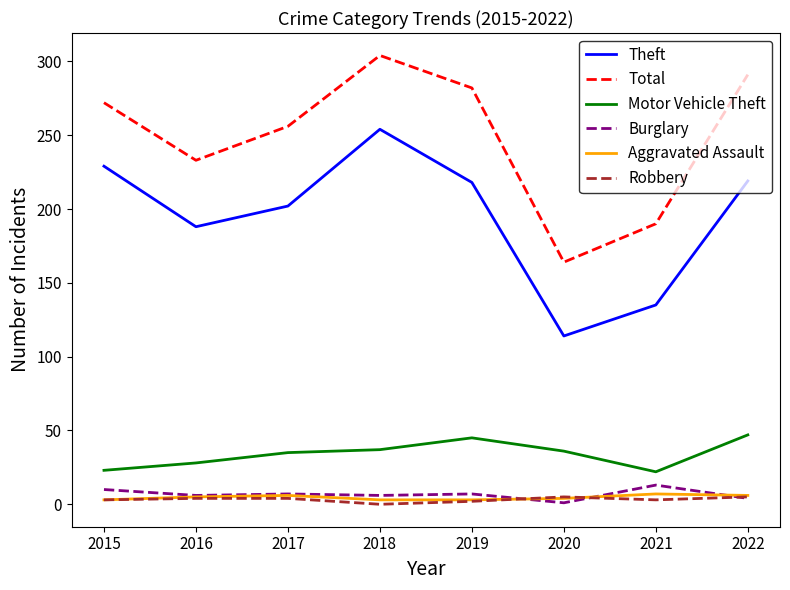

Which series has the largest total across all categories?

Total